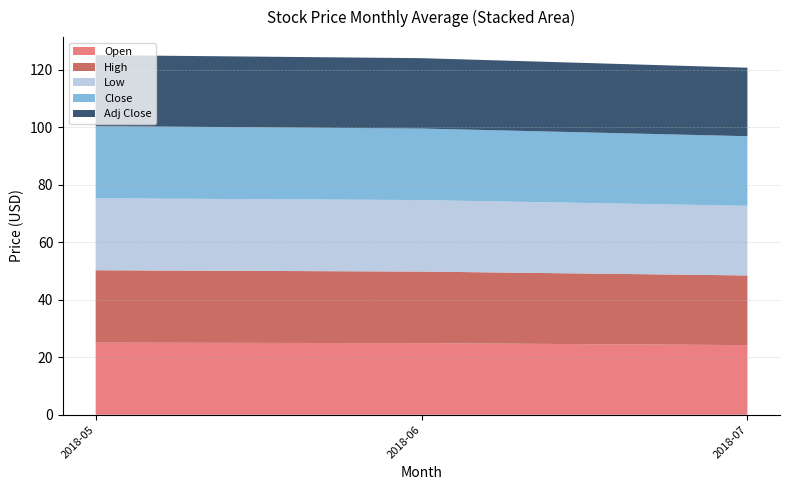

What is the minimum value for Open?

24.2